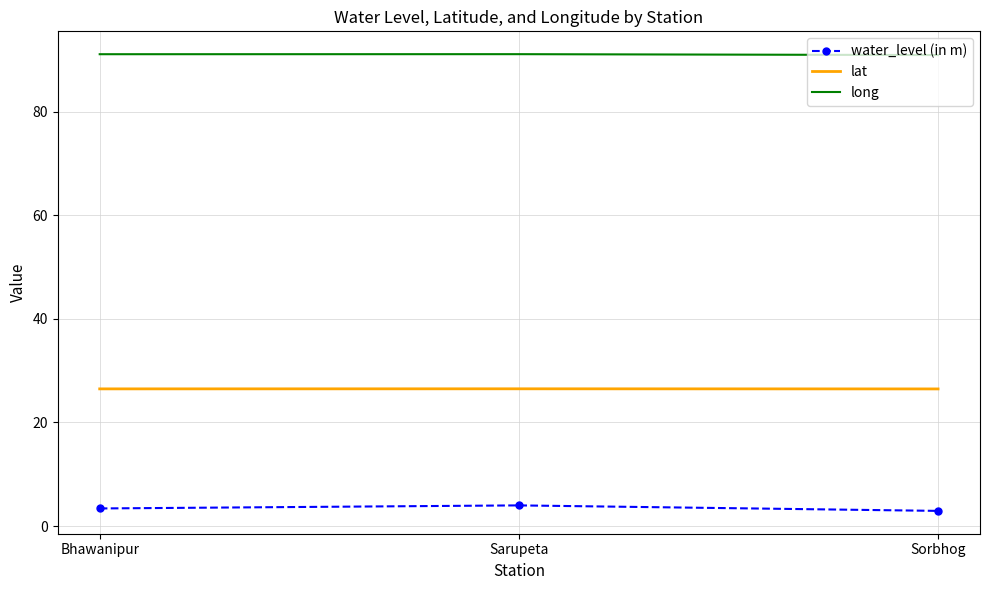

The value of water_level (in m) at Sorbhog is 2.9. True or false?

True